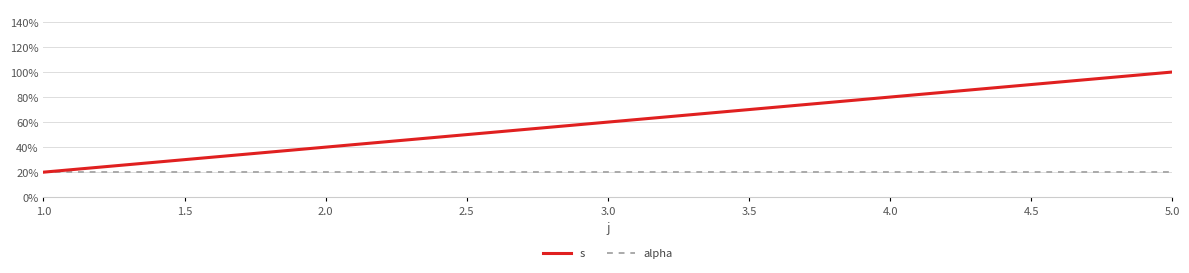

Which series has the largest total across all categories?

s